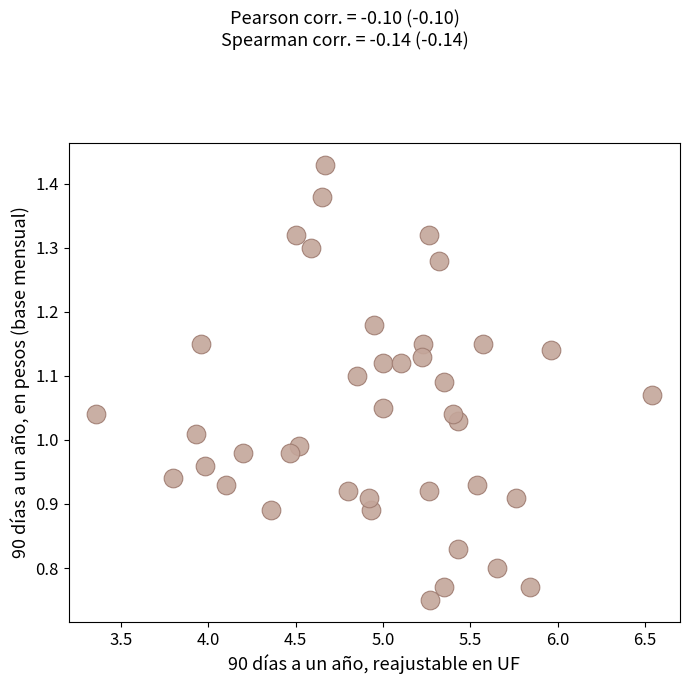

What is the range of X values (max minus min)?

3.2